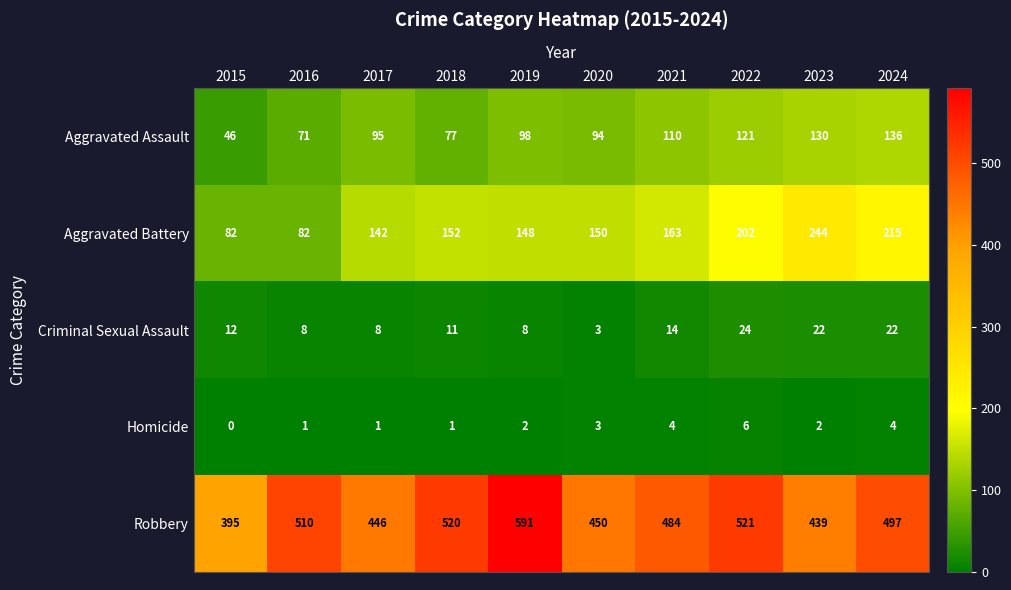

Which series has the largest total across all categories?

Robbery